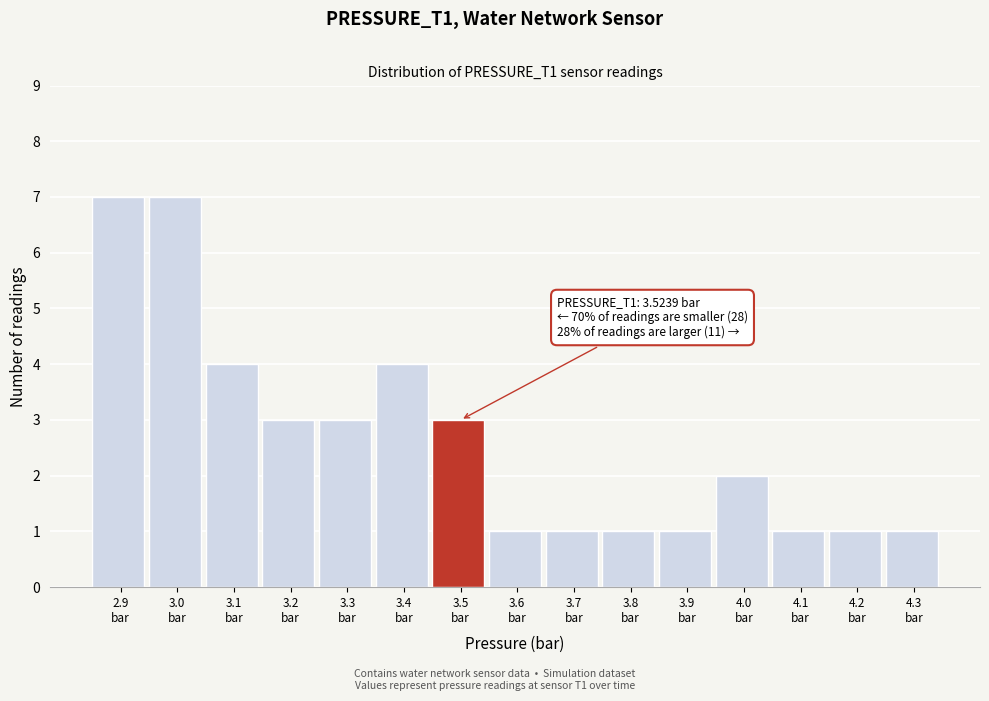

Reading left to right, extract all data points from this chart.

7	7	4	3	3	4	3	1	1	1	1	2	1	1	1